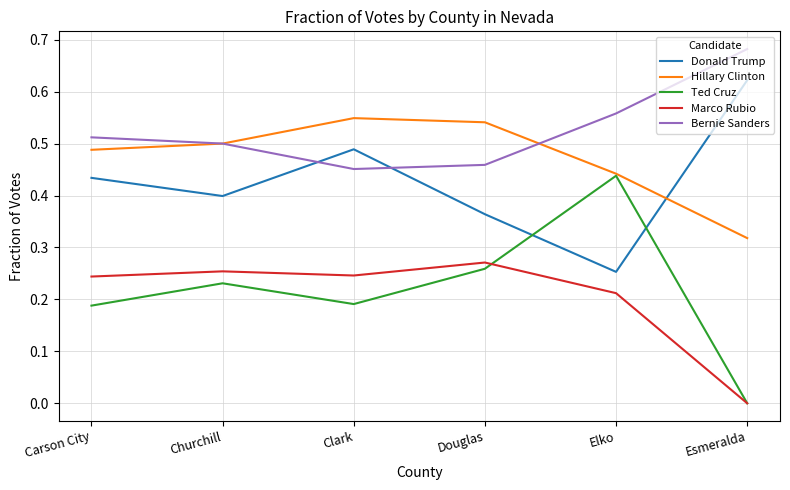

Is it true that Hillary Clinton equals 0.1 at Clark?

False